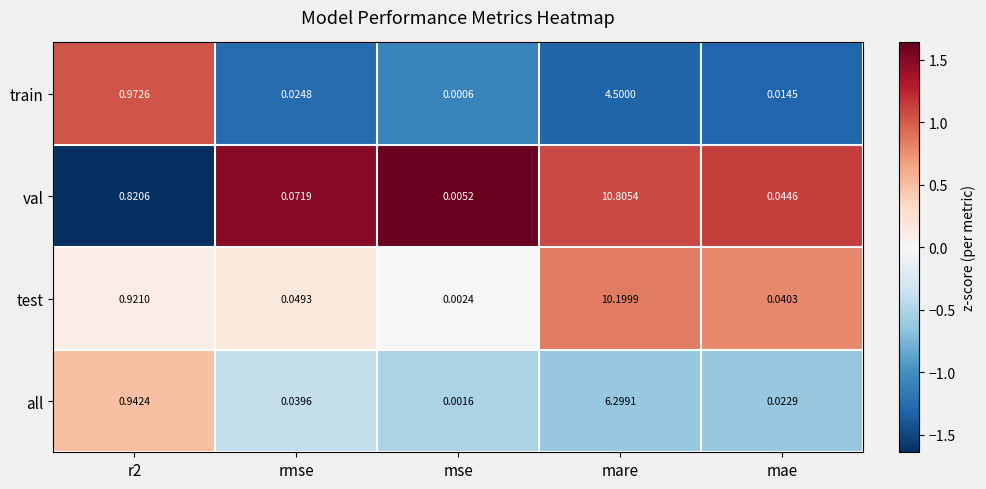

Between rmse and mae, which series saw the biggest shift?

val